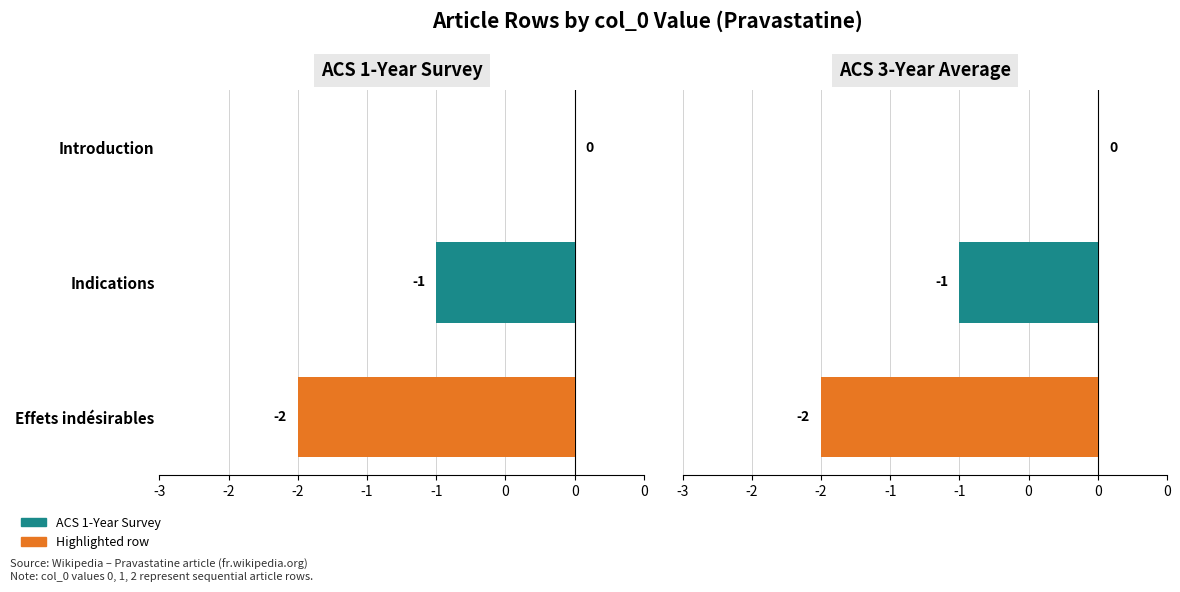

Does the chart contain any negative values?

Yes